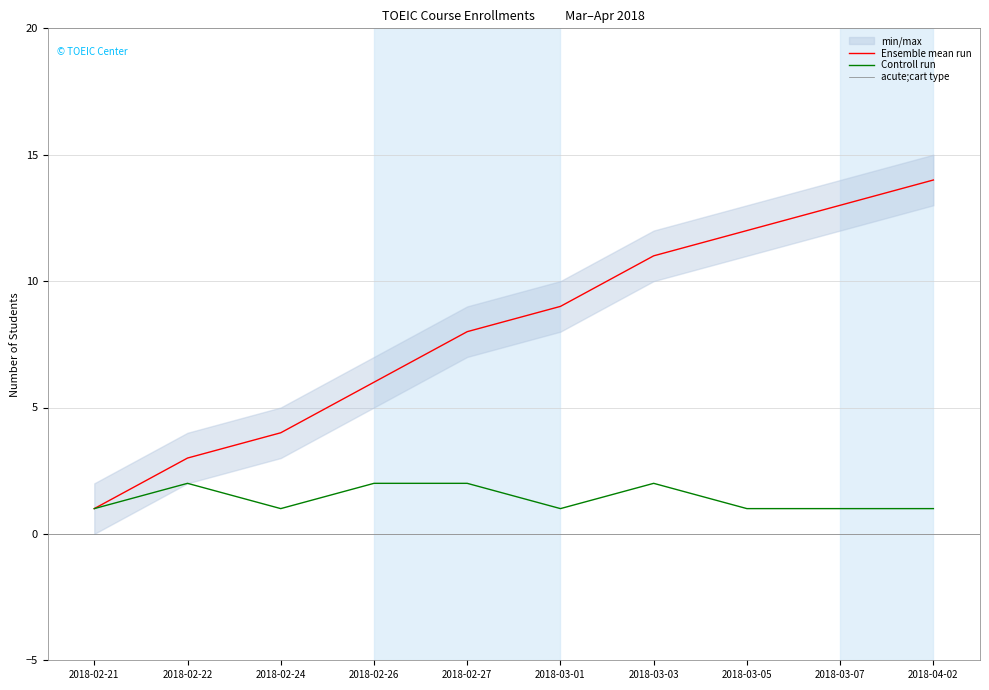

List the labels in order of Cumulative Enrollments value, largest first.

2018-04-02, 2018-03-07, 2018-03-05, 2018-03-03, 2018-03-01, 2018-02-27, 2018-02-26, 2018-02-24, 2018-02-22, 2018-02-21